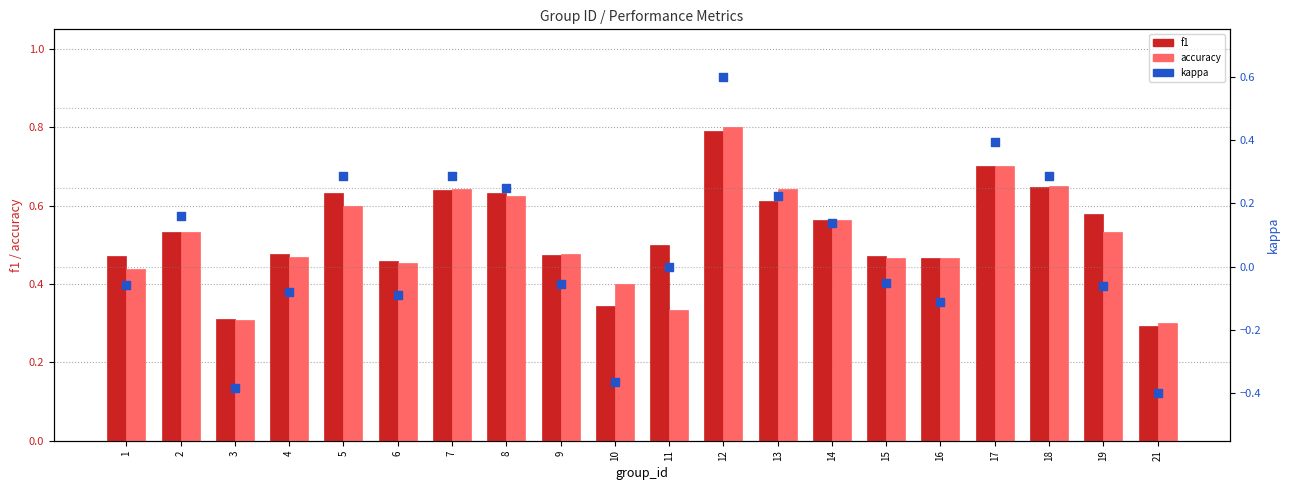

Which series contains the lowest Y value?

kappa